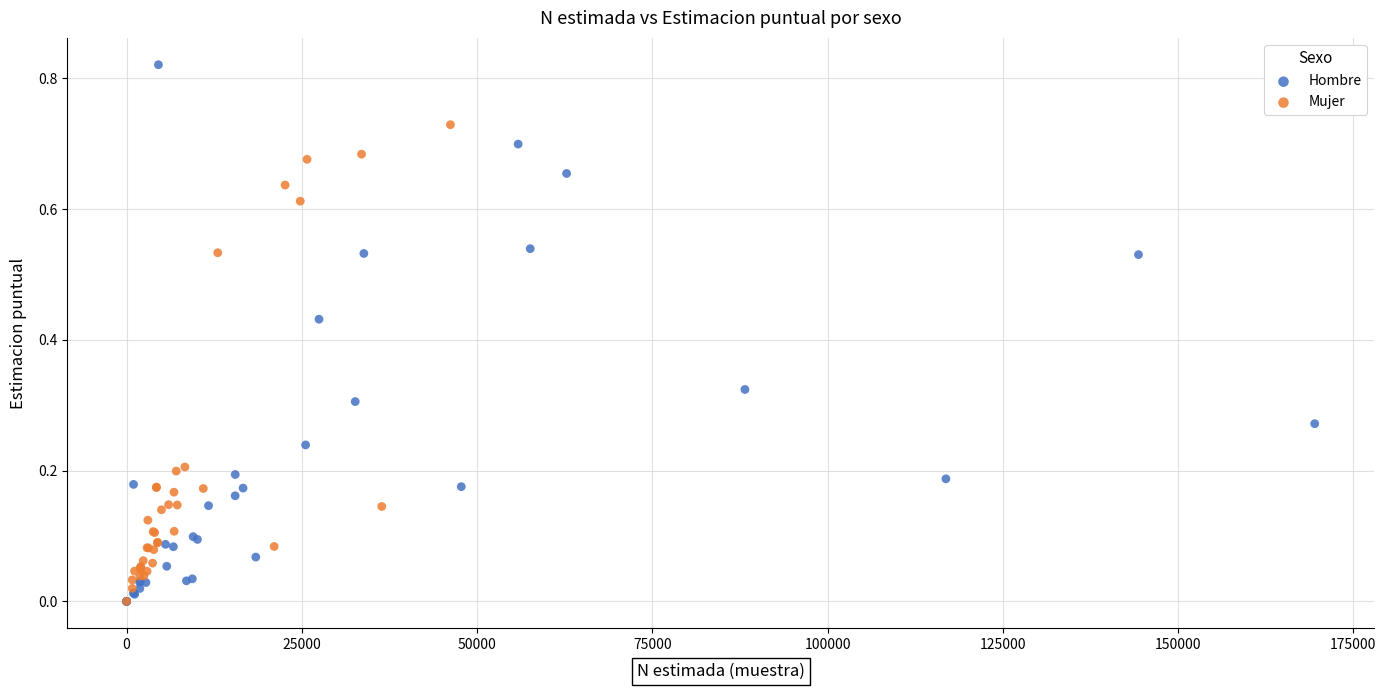

Which series reaches the maximum Y coordinate?

Hombre